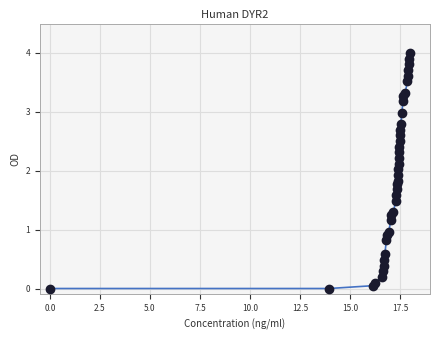

What is the range of Y values (max minus min)?

4.0